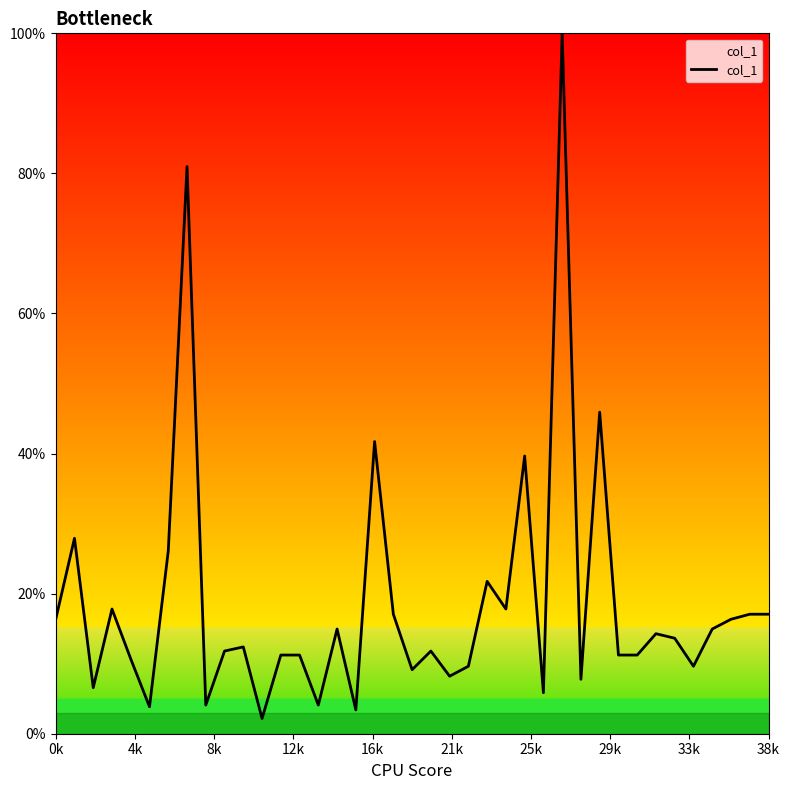

What is the difference between the maximum and minimum values?

97.8